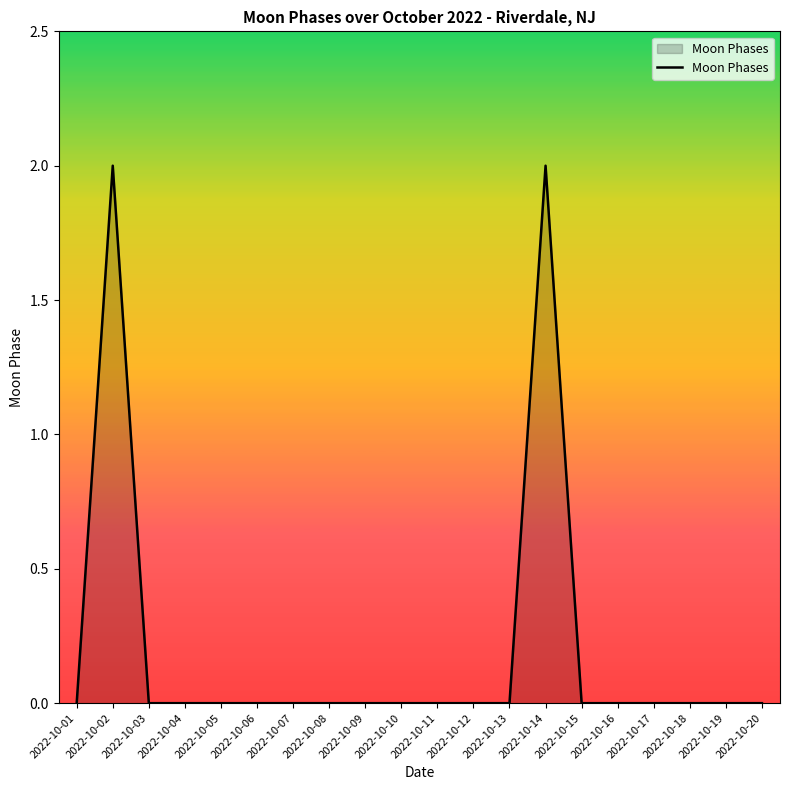

The chart shows a value of 0 at 2022-10-11. True or false?

True